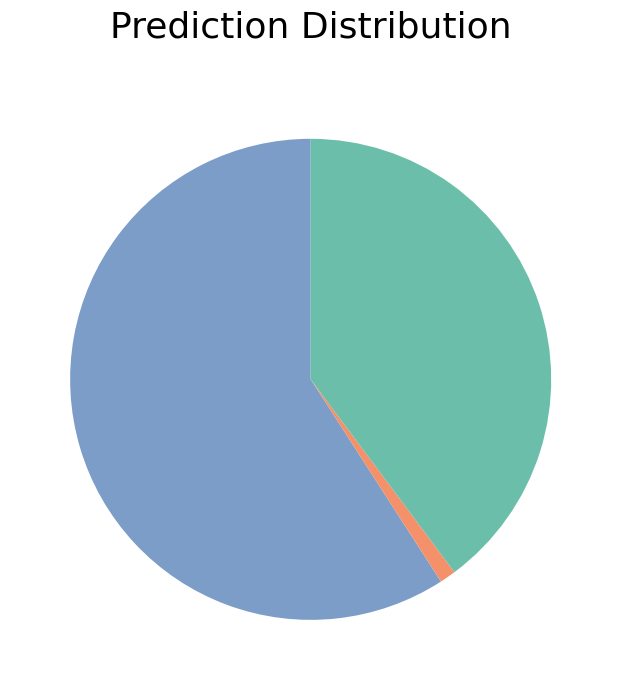

Is there a majority slice in this chart?

Yes